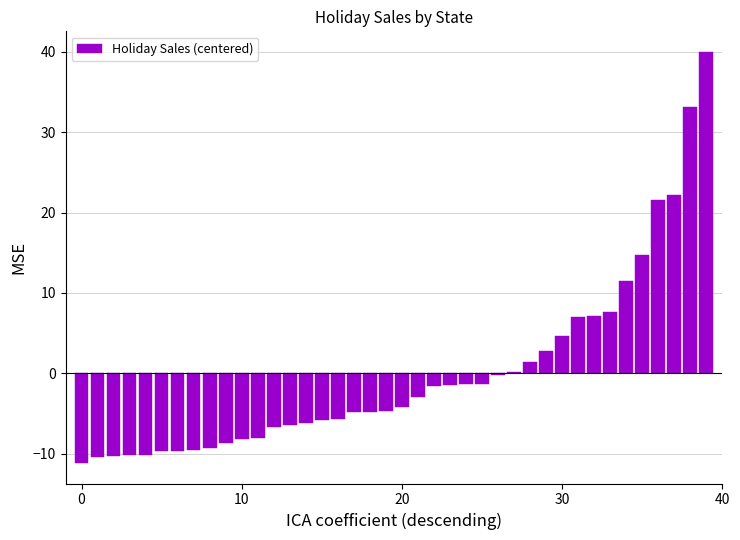

Count the number of values greater than -4.

19